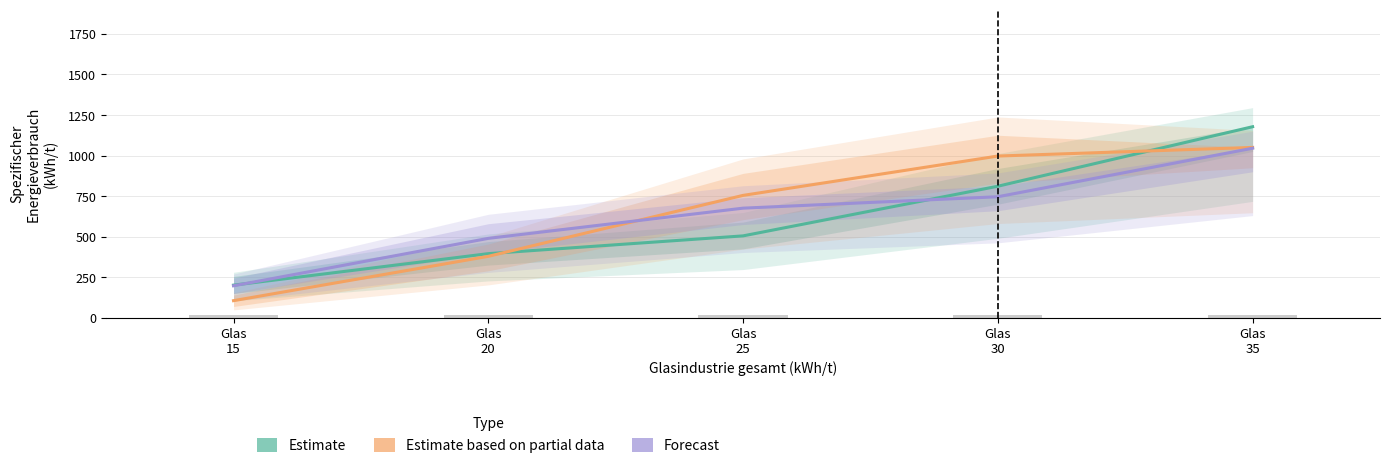

Which series has the largest range (max minus min)?

Estimate